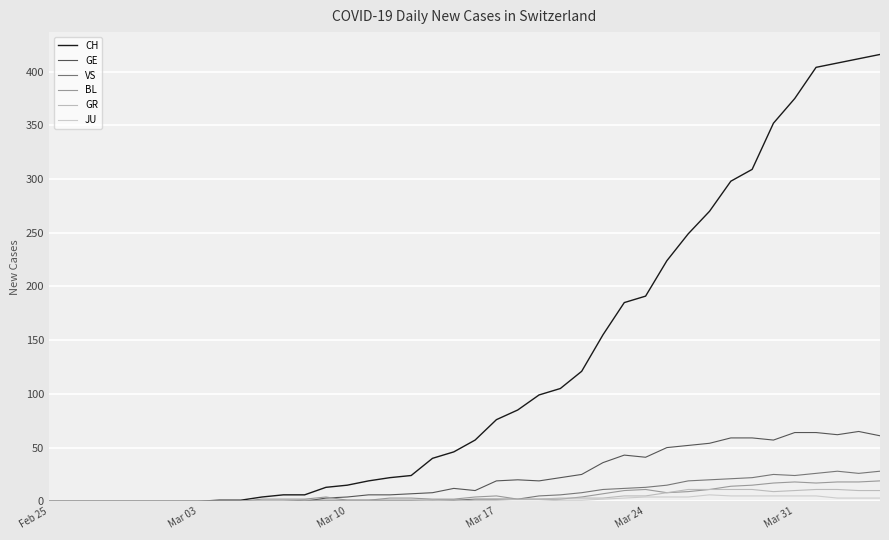

How many lines are shown in the chart?

6